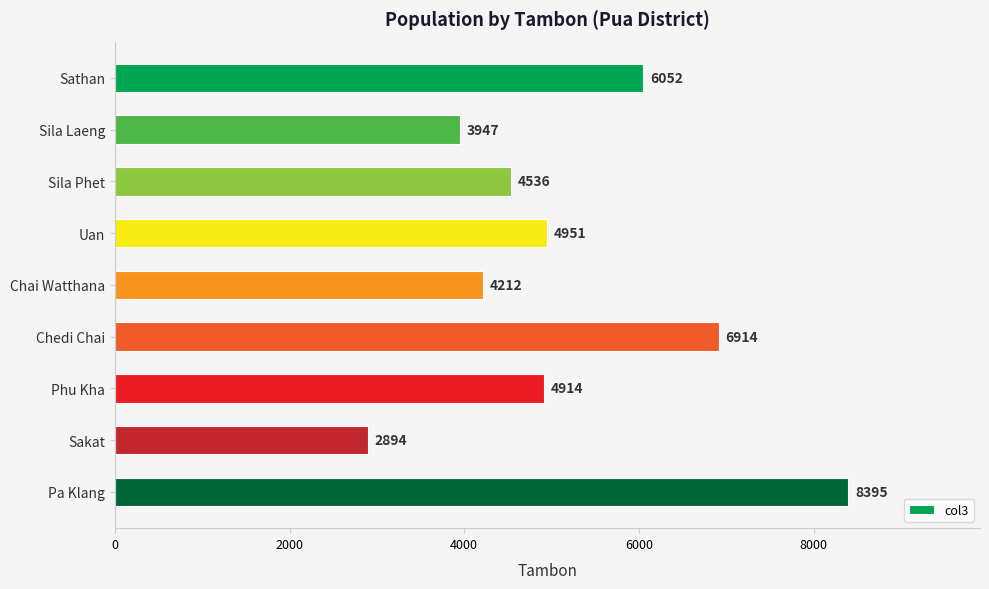

Rank the categories by value from lowest to highest.

Sakat, Sila Laeng, Chai Watthana, Sila Phet, Phu Kha, Uan, Sathan, Chedi Chai, Pa Klang